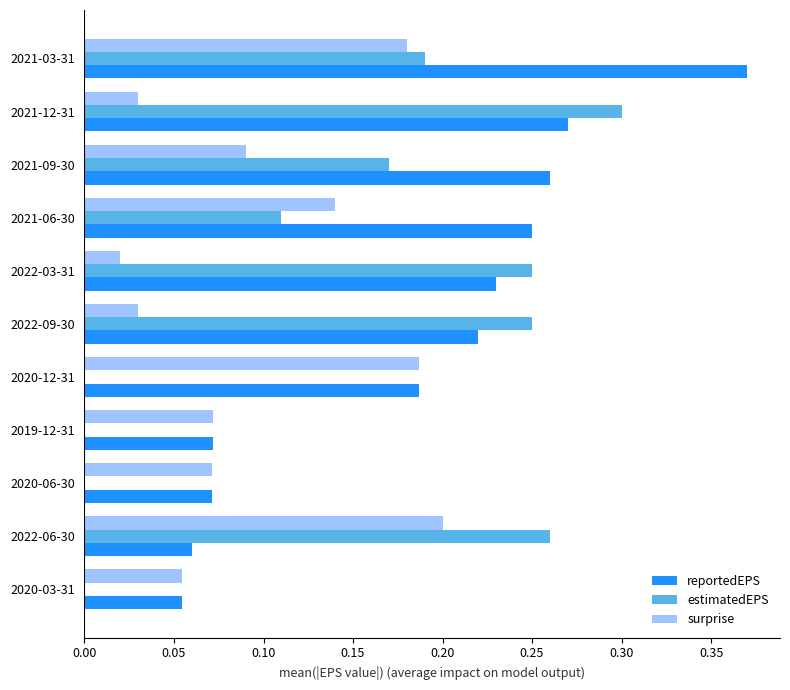

What is the sum of all estimatedEPS values?

1.5